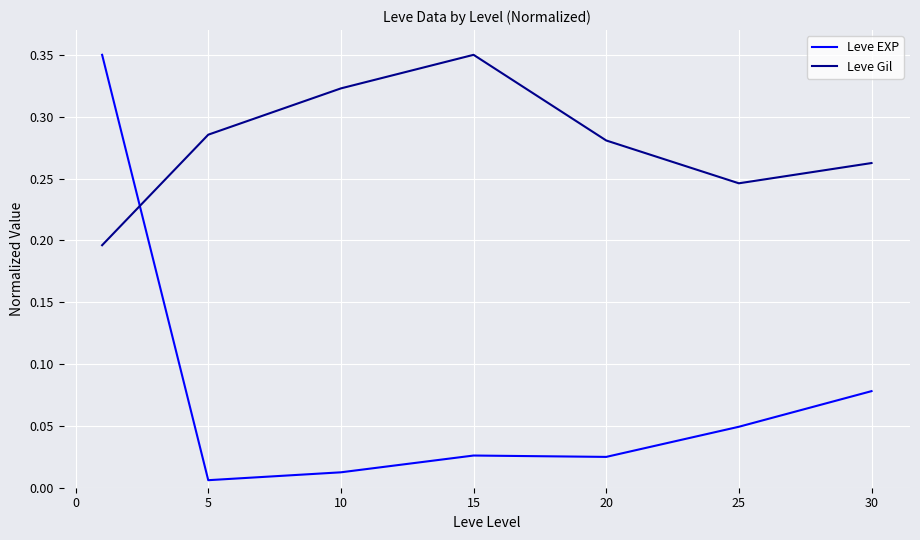

How many times do Leve EXP and Leve Gil cross each other?

1